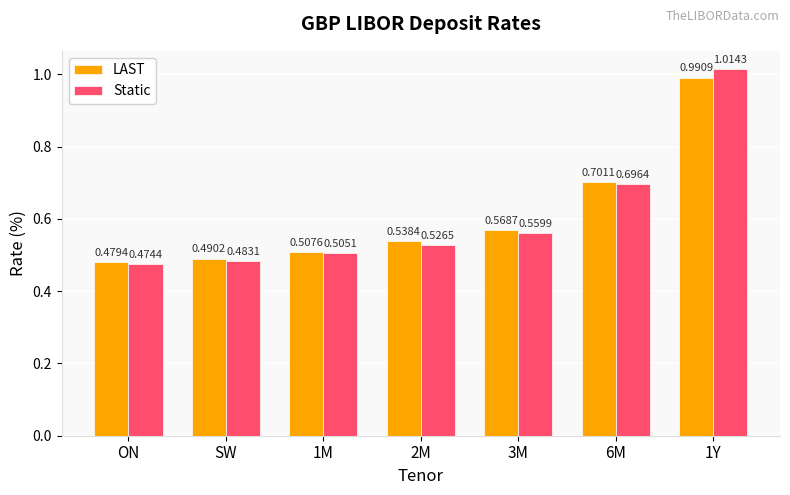

Count the number of categories in the chart.

7